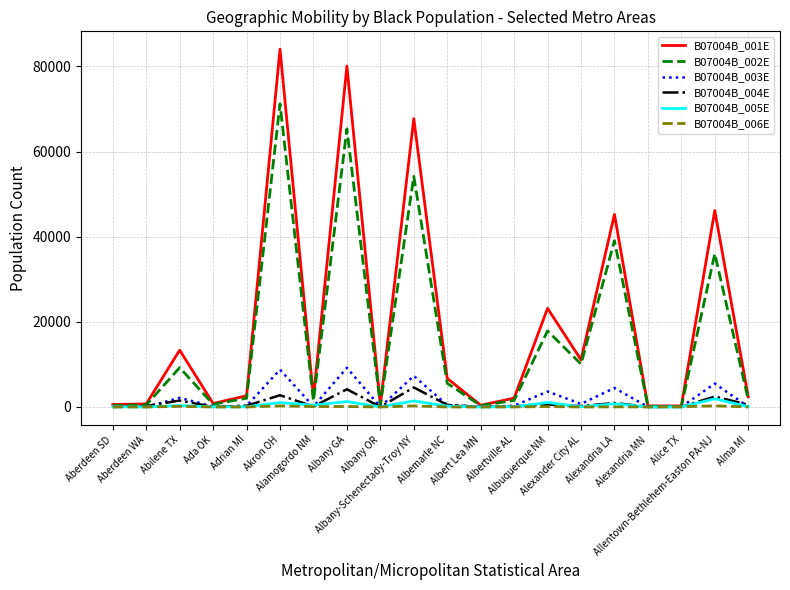

How many values in the B07004B_004E series are below 285?

10